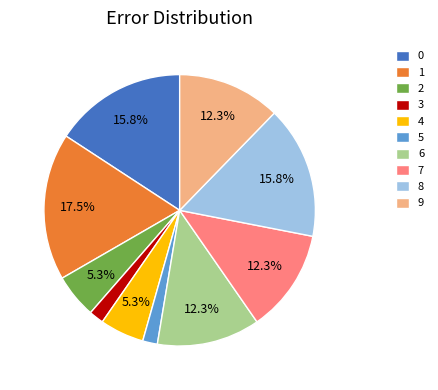

The 0 slice represents 3% of the pie. True or false?

False